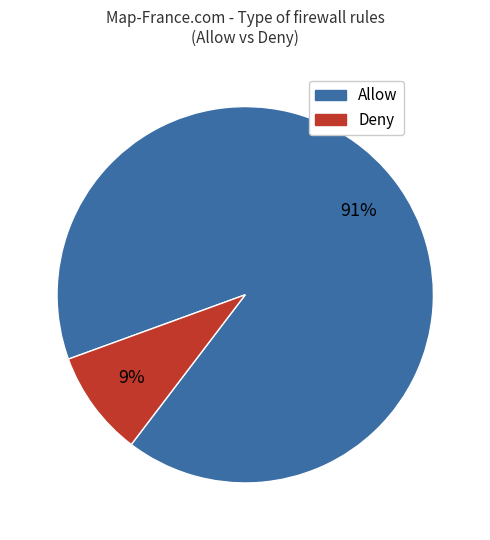

Is there any slice that represents more than half of the pie?

Yes